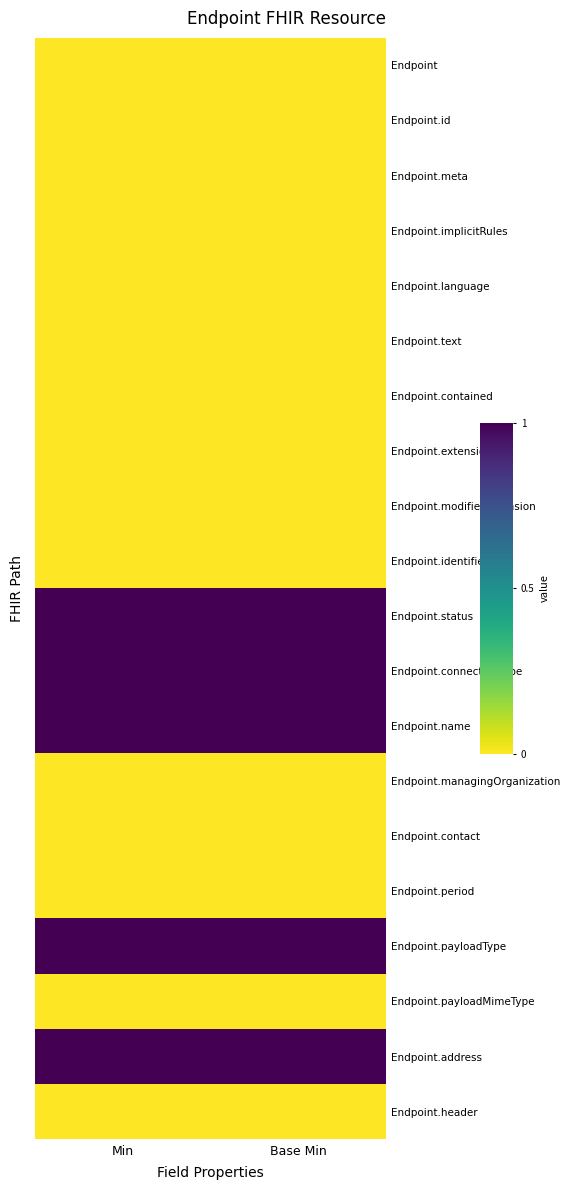

Count the number of data series in this chart.

20